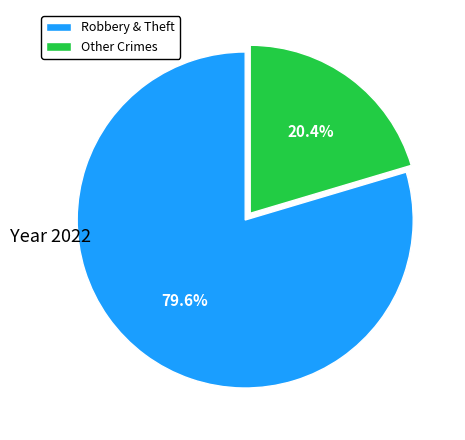

Is there a majority slice in this chart?

Yes